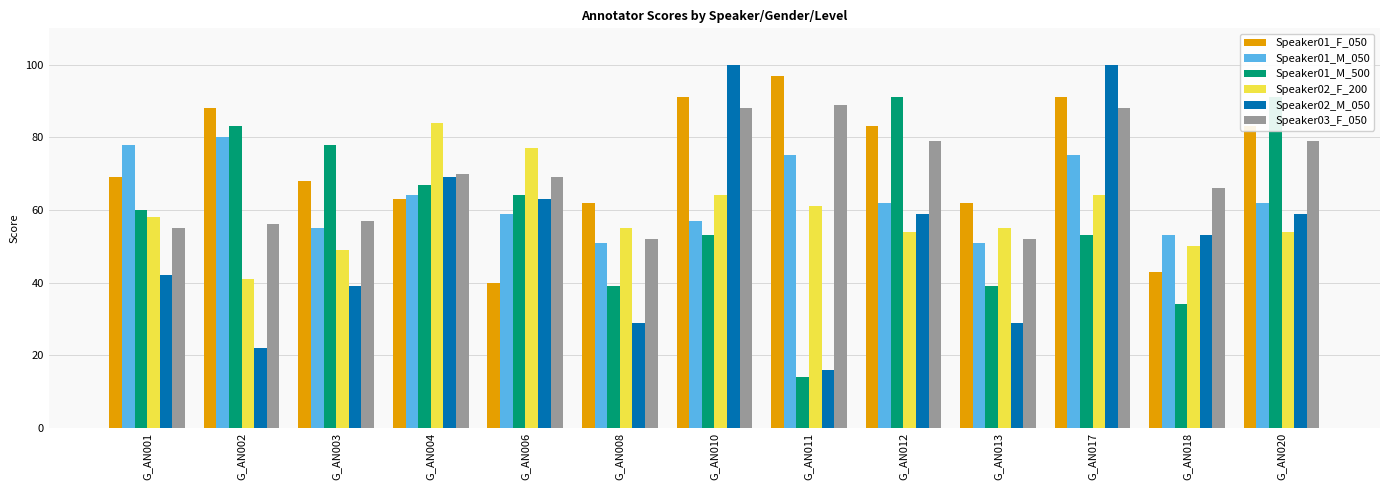

How many values in the Speaker01_M_050 series are below 62?

6